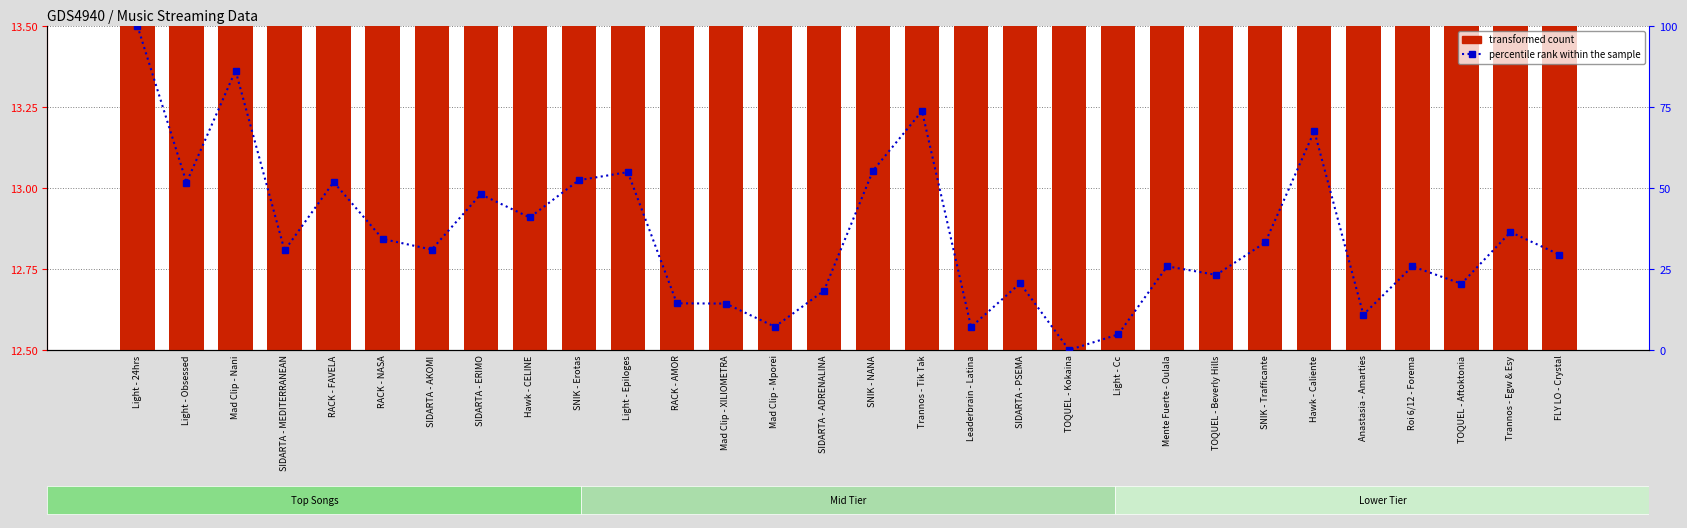

List the series in order of their overall mean, lowest first.

transformed count, percentile rank within the sample